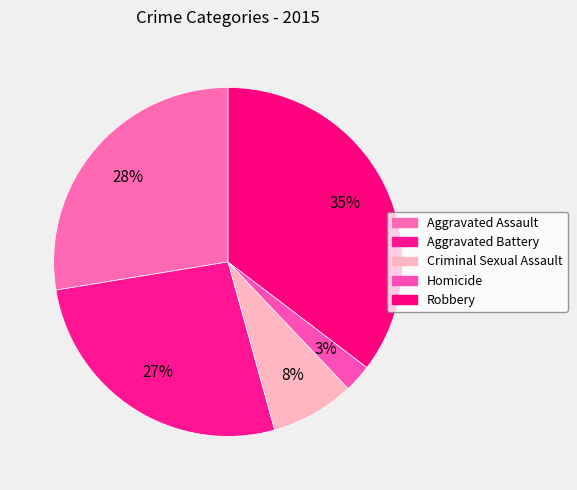

To the nearest percent, what portion does Aggravated Assault represent?

28%